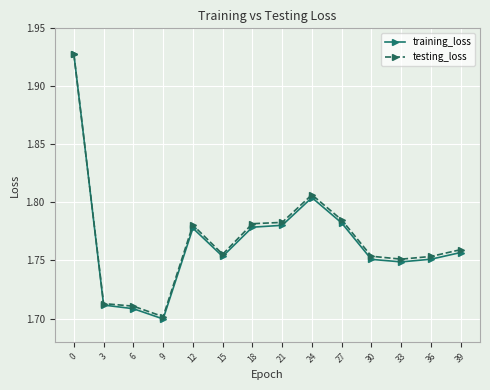

The value of training_loss at 18 is 2.5. True or false?

False